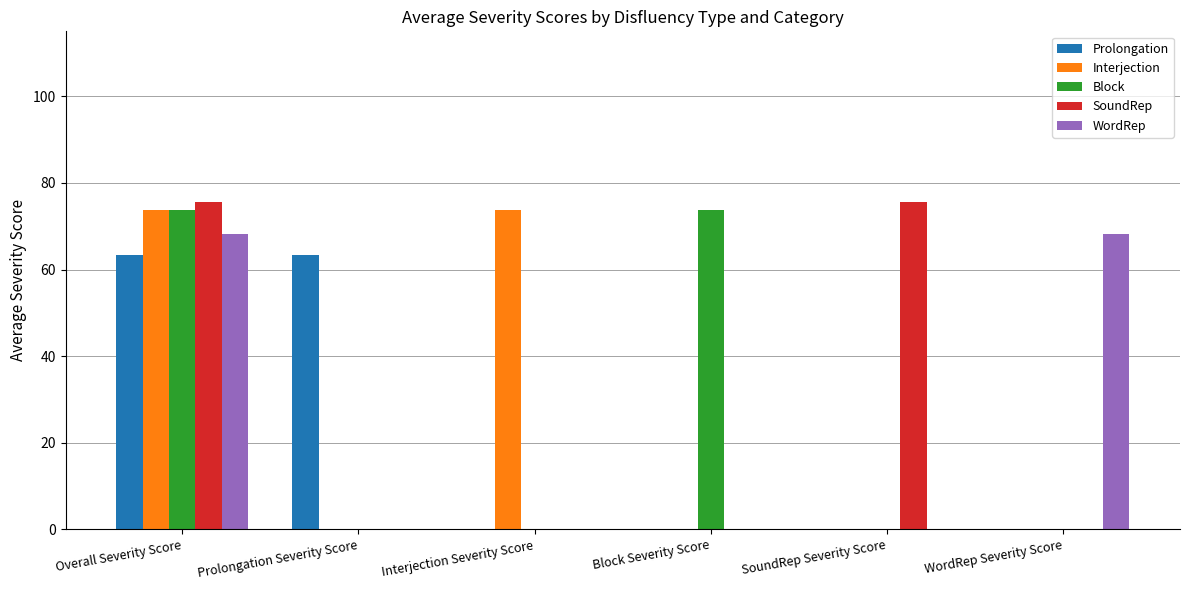

The value of Block at Block Severity Score is 21.8. True or false?

False